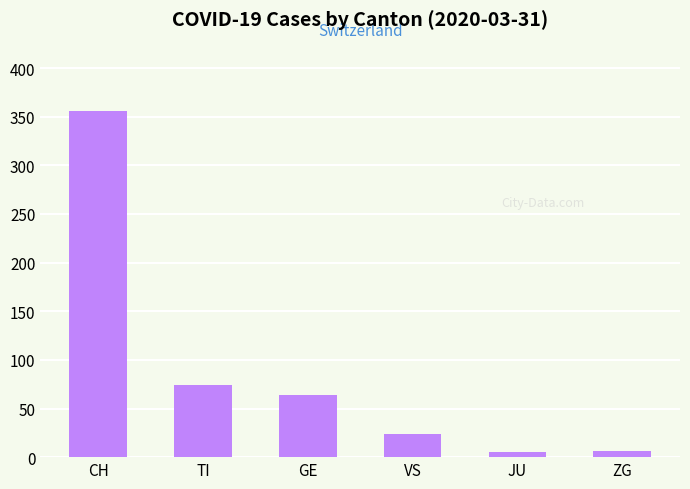

The value of values at CH is 607. True or false?

False